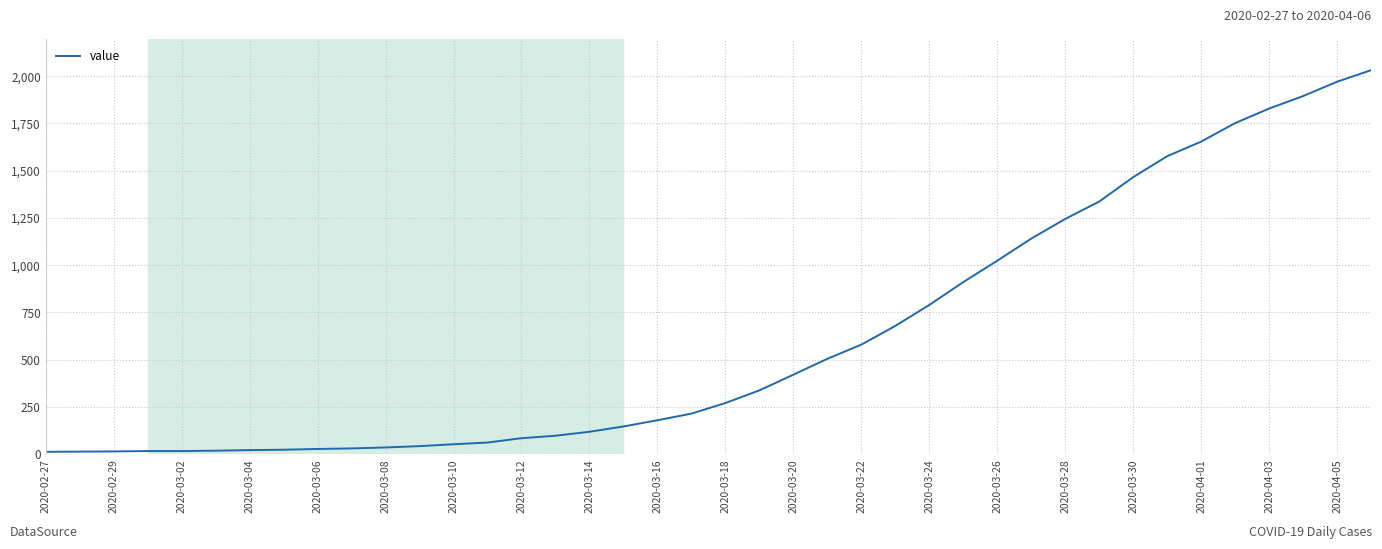

What is the maximum value shown in the chart?

2032